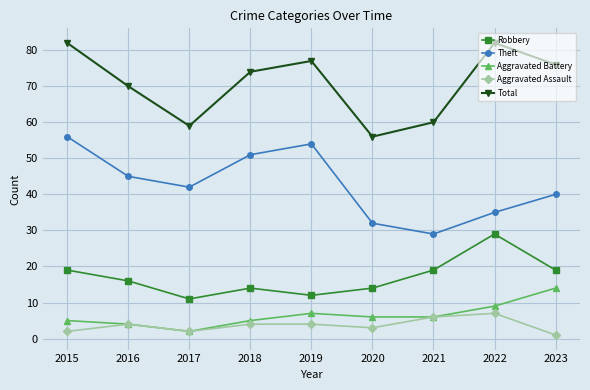

What are all the series names shown in the legend?

Robbery, Theft, Aggravated Battery, Aggravated Assault, Total